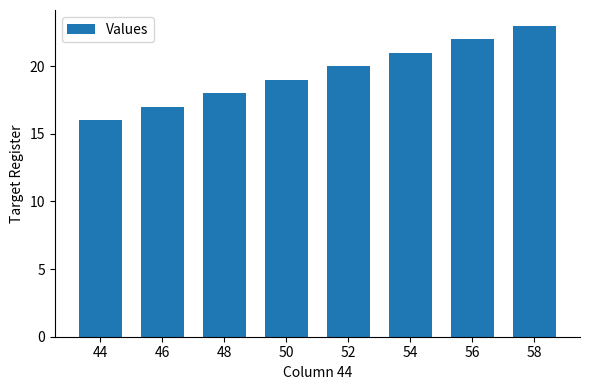

Rank the categories by value from highest to lowest.

58, 56, 54, 52, 50, 48, 46, 44